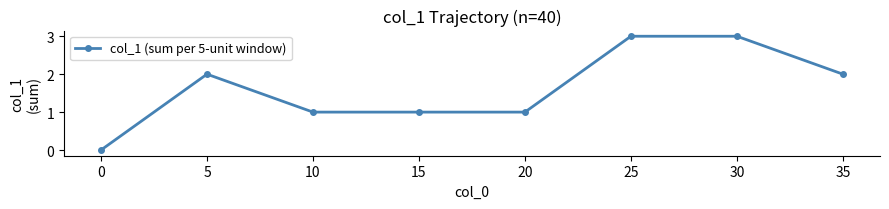

How many values are below 2?

4